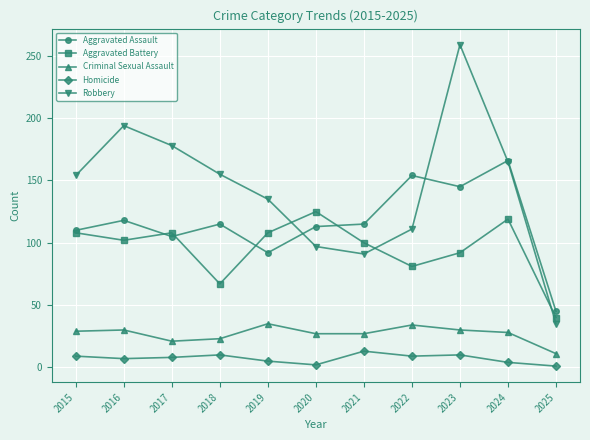

What is the total value across all series at 2021?

346